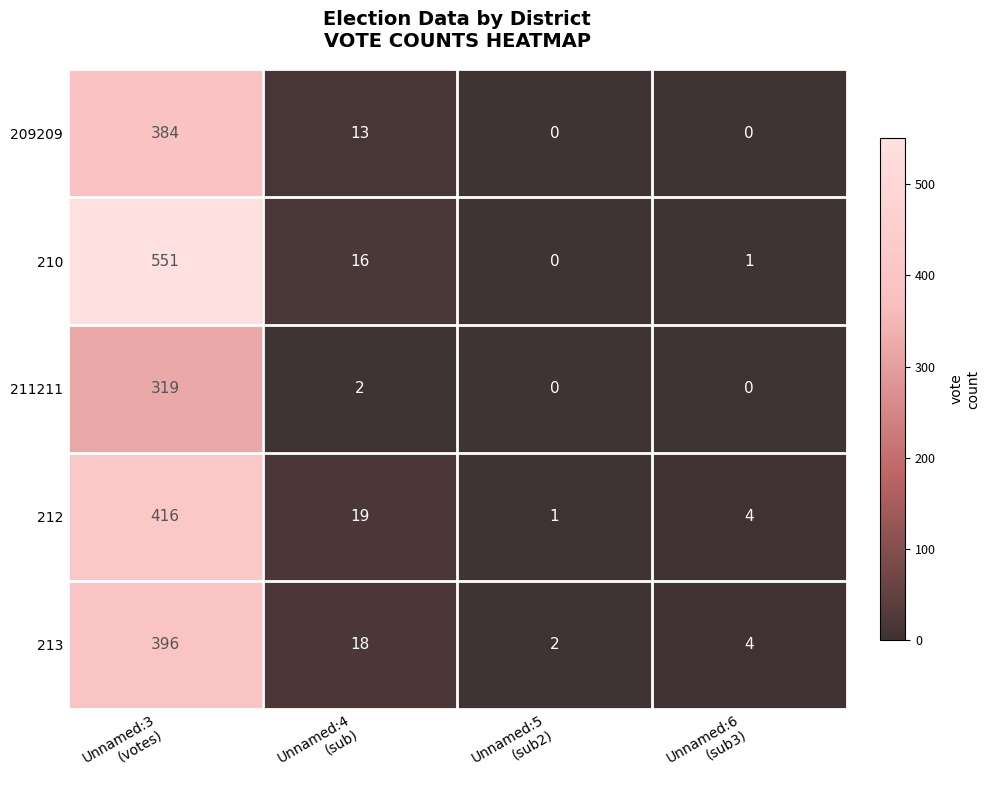

How many categories are shown in the chart?

4